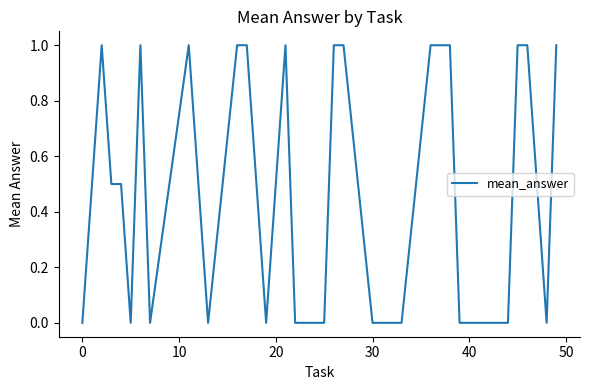

What is the difference between the maximum and minimum values?

1.0